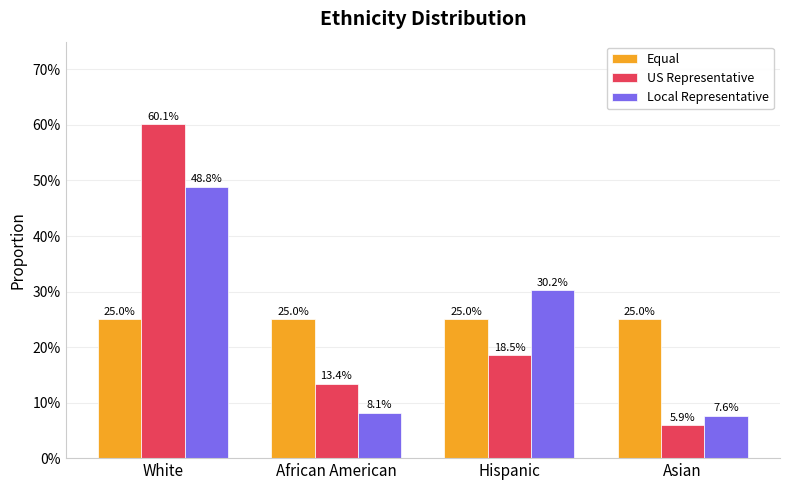

What is the highest value of the Local Representative series?

0.5